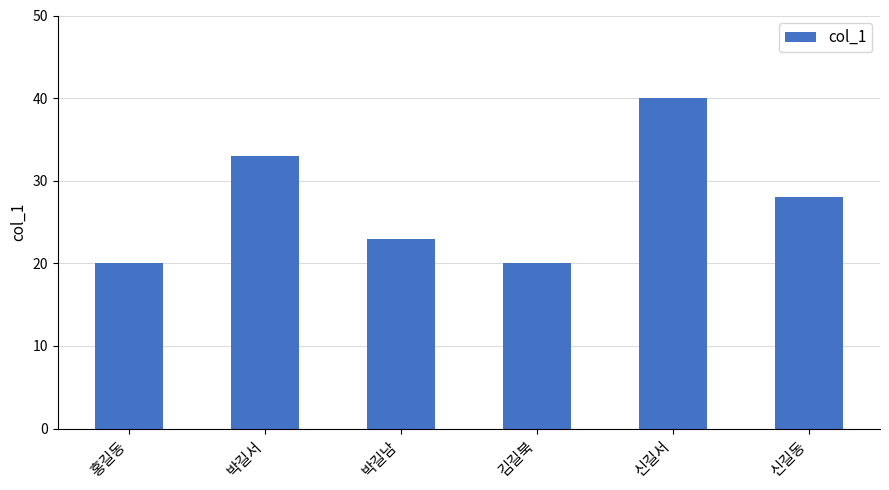

Reading right to left, extract all data points from this chart.

신길동=28	신길서=40	김길북=20	박길남=23	박길서=33	홍길동=20